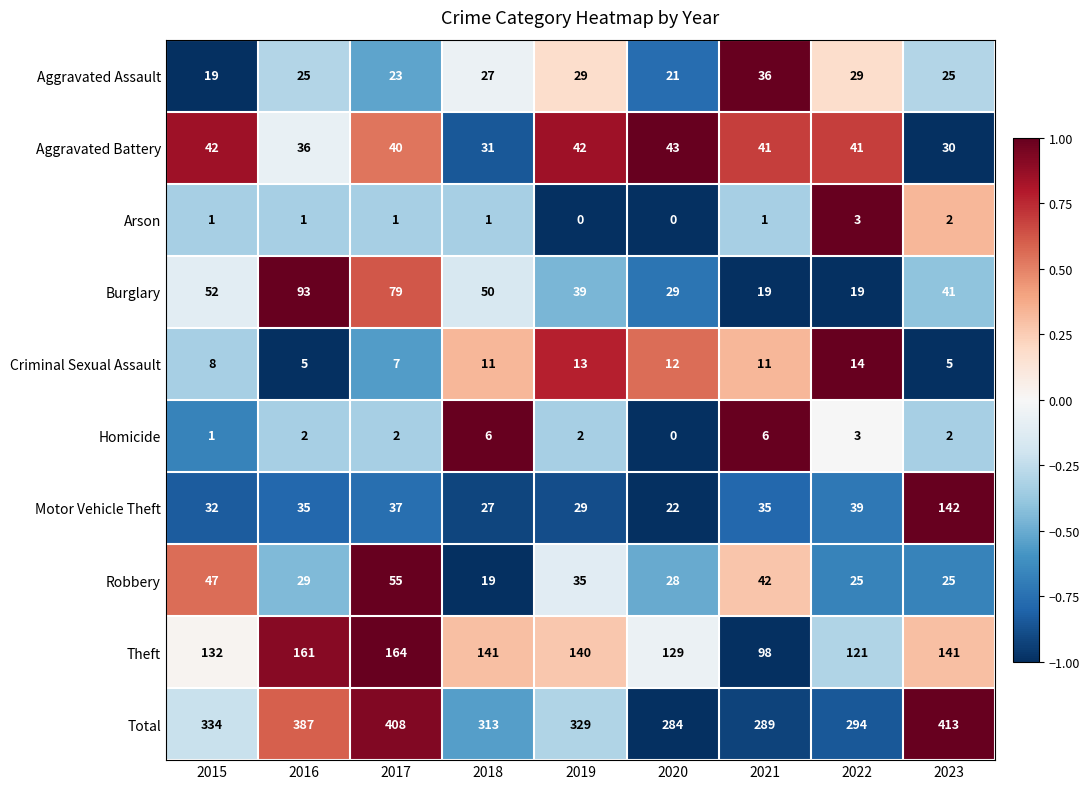

What is the greatest value displayed?

413